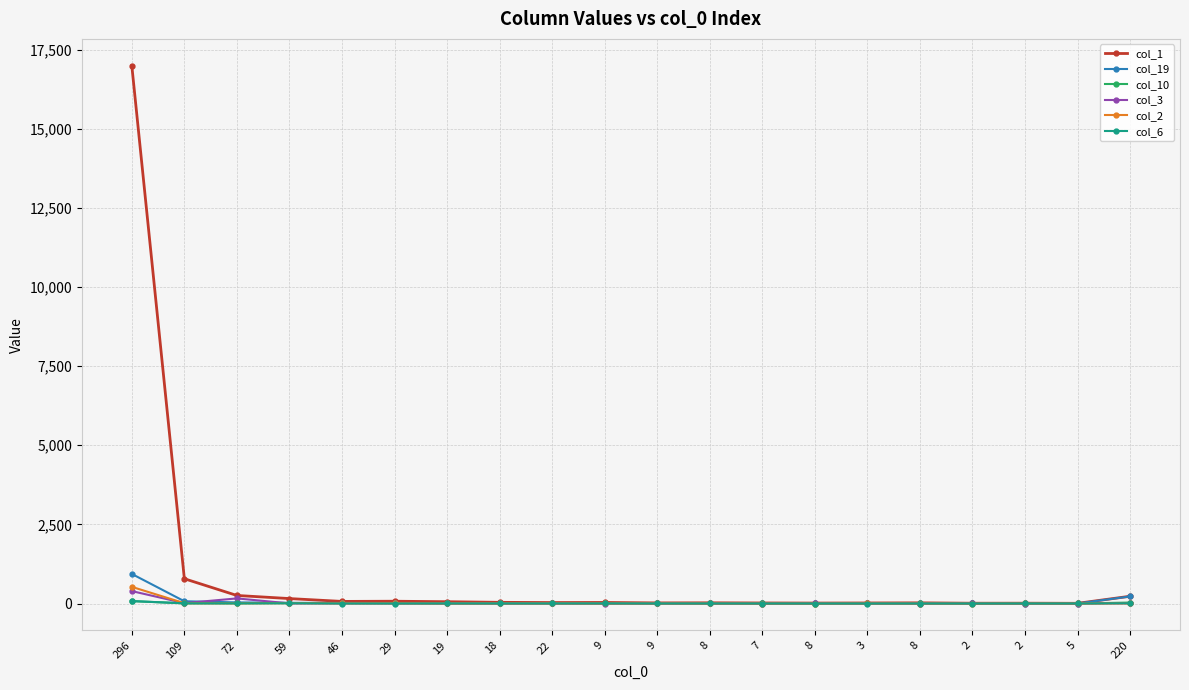

How many data points does each series have?

20